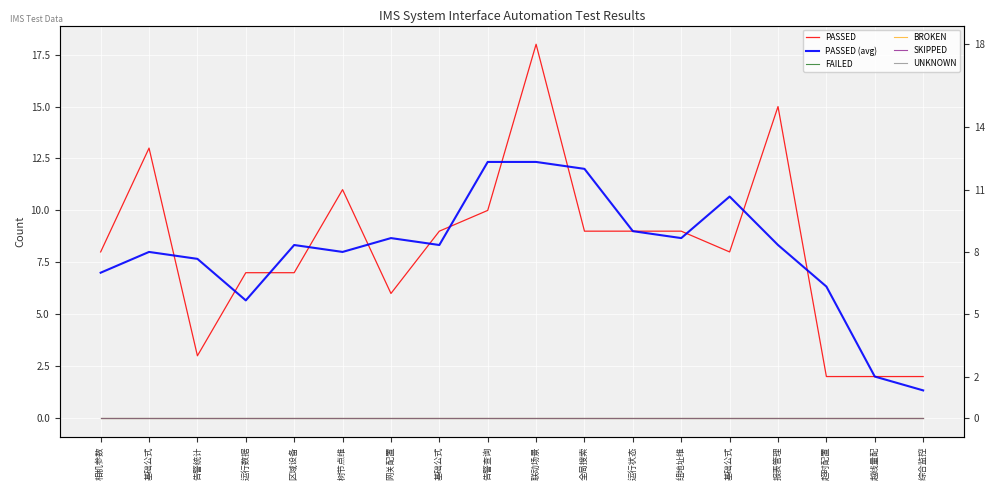

Which series has the widest spread of values?

PASSED